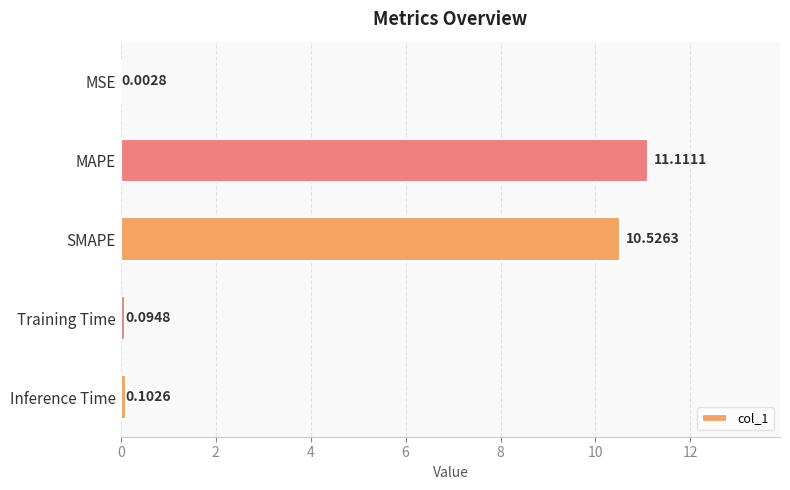

What is the sum of all values?

21.8